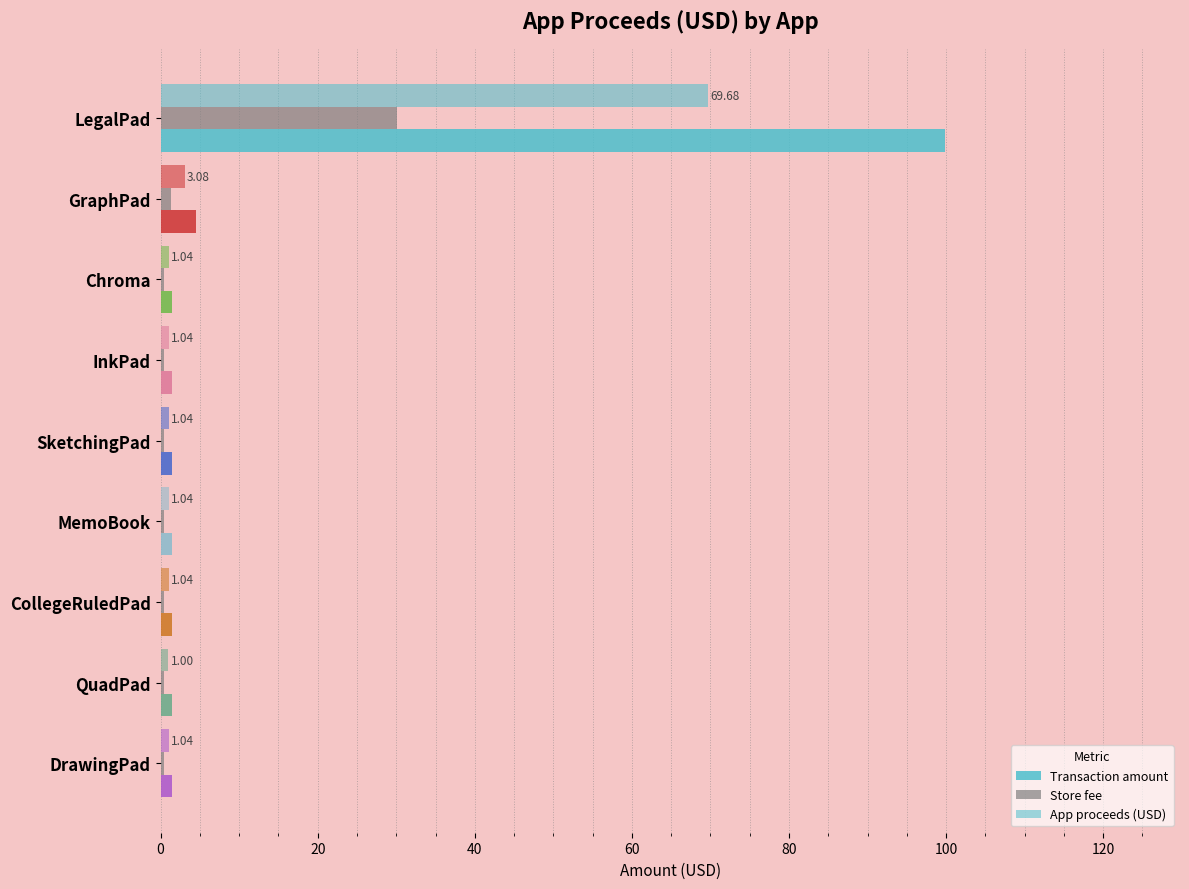

Count the number of categories in the chart.

9